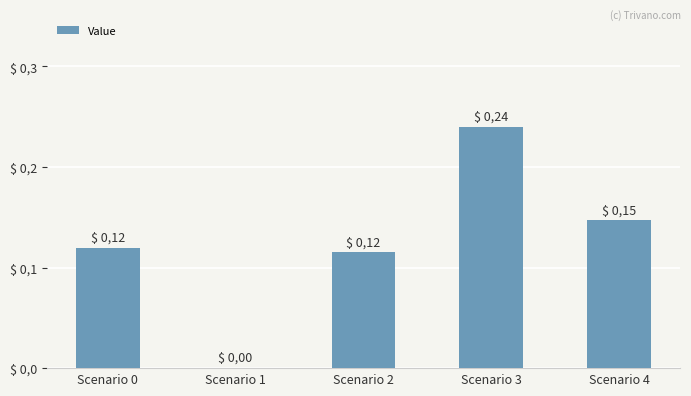

Rank the categories by value from highest to lowest.

Scenario 3, Scenario 4, Scenario 0, Scenario 2, Scenario 1